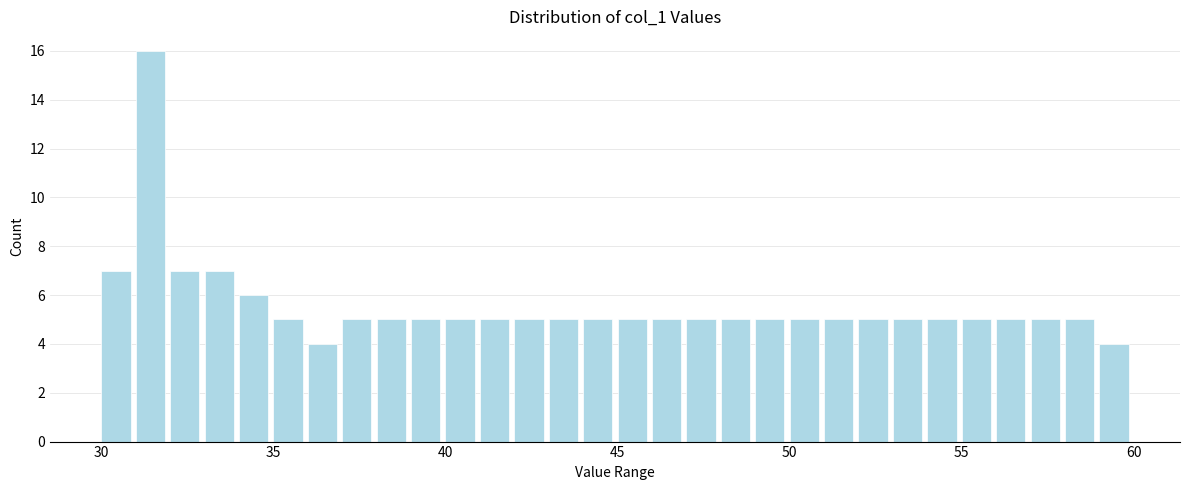

Read against the x-axis, roughly where is the centre of the tallest bar?

31.5